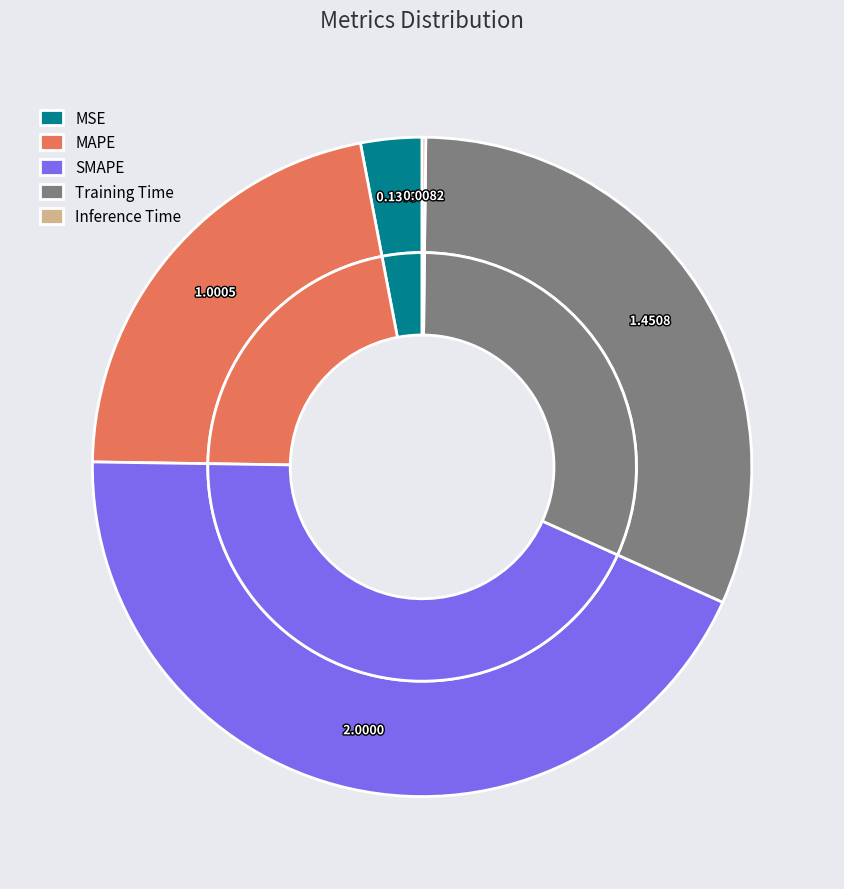

Rank the categories by value from highest to lowest.

SMAPE, Training Time, MAPE, MSE, Inference Time